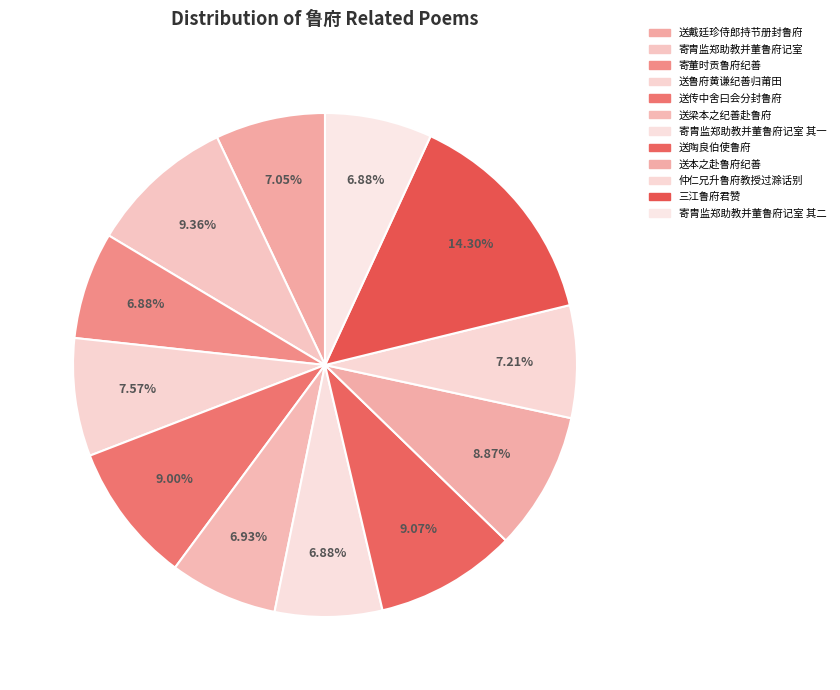

How many segments does this pie chart have?

12